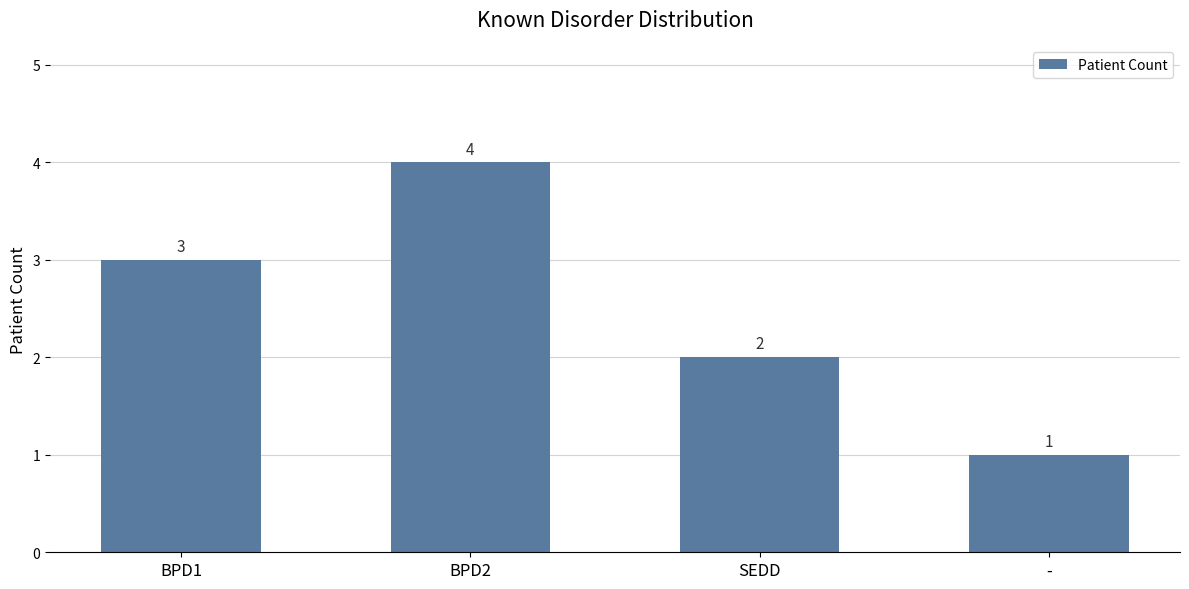

Between BPD1 and SEDD, which is larger?

BPD1